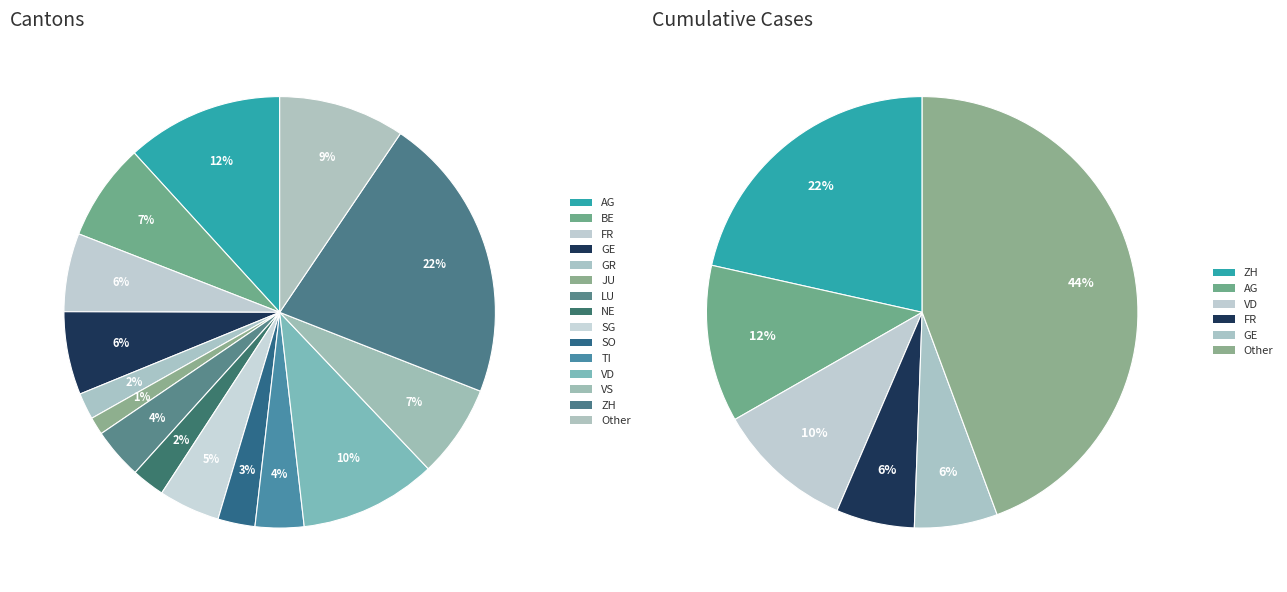

True or false: TI accounts for 1% of the total.

False